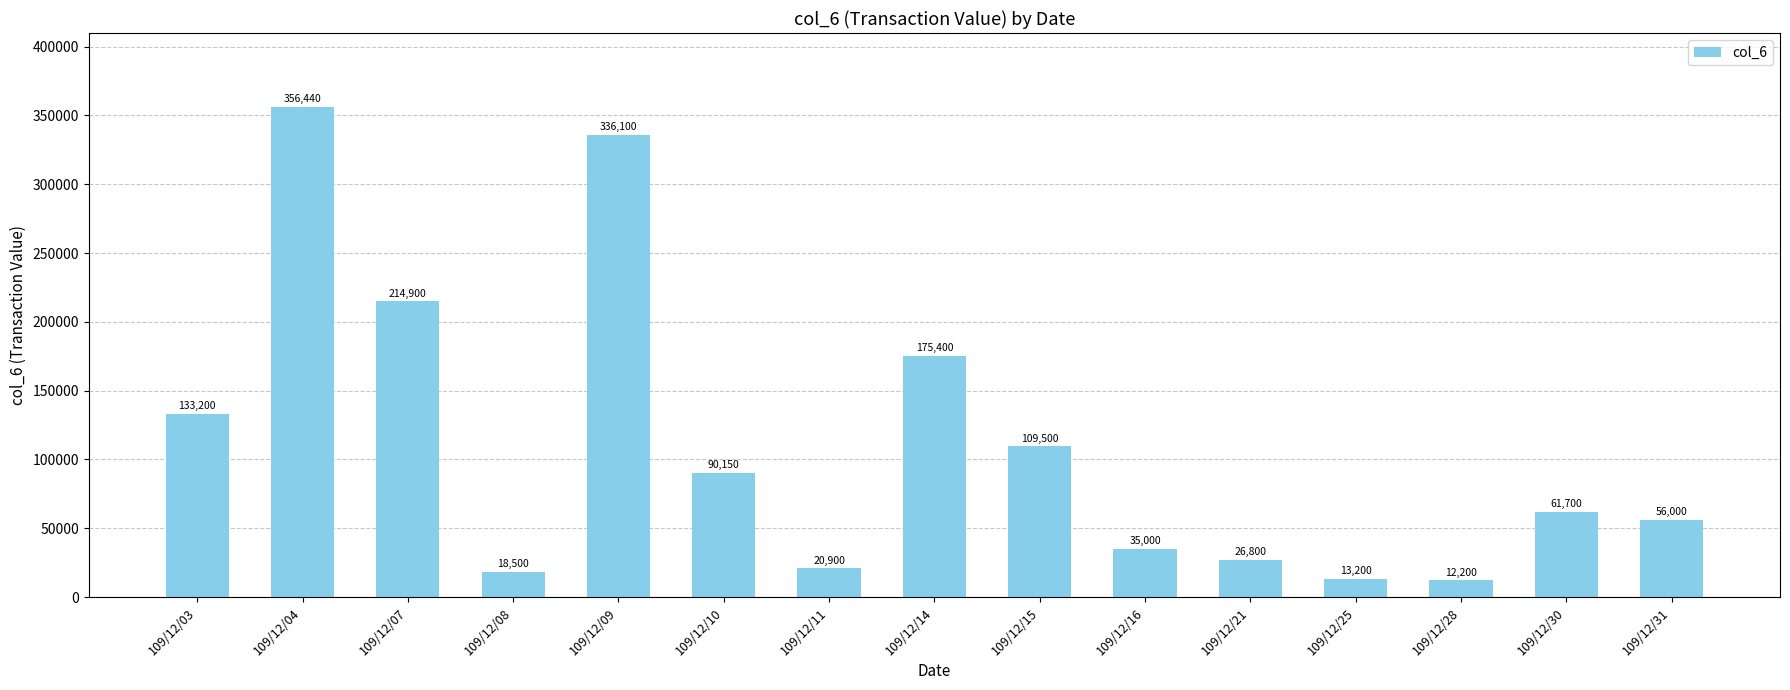

Does the chart contain stacked bars?

No